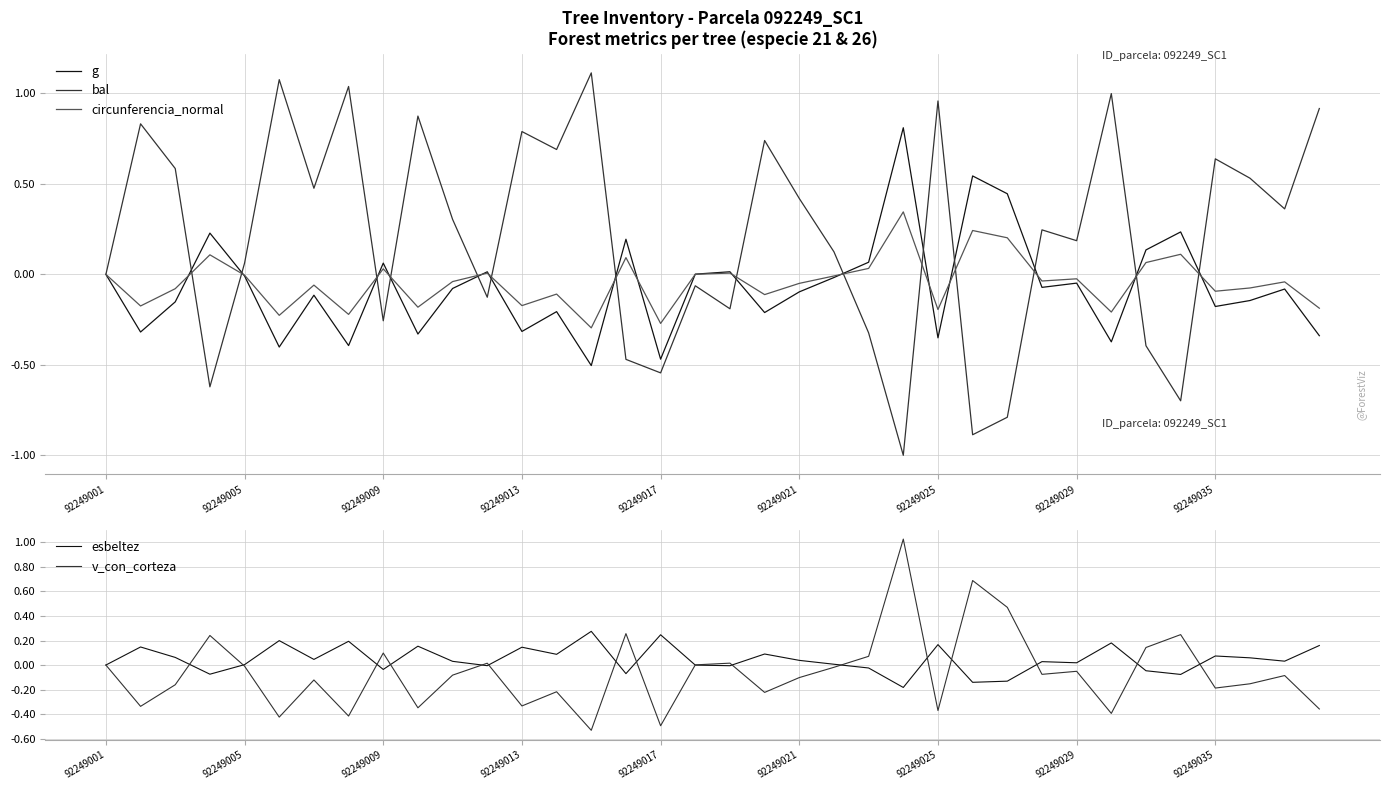

Does the chart display data point markers on the line(s)?

No